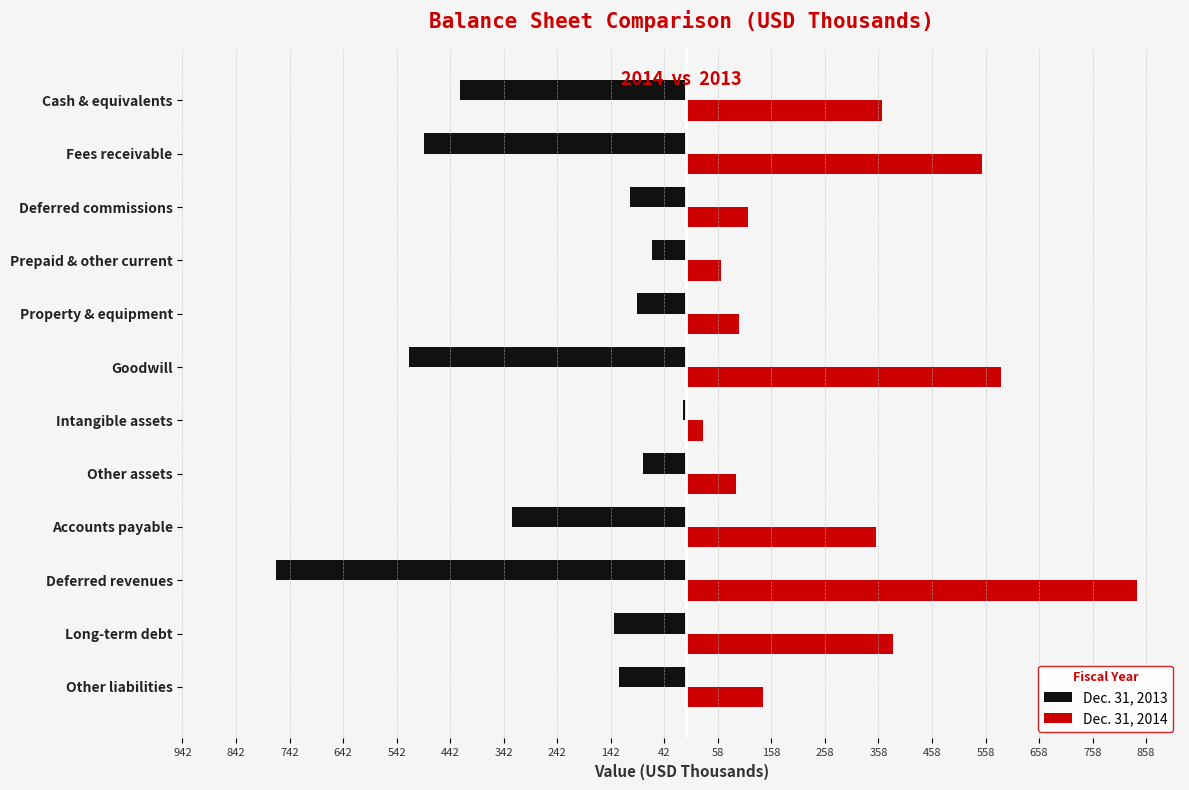

What are all the series names shown in the legend?

Dec. 31, 2013, Dec. 31, 2014